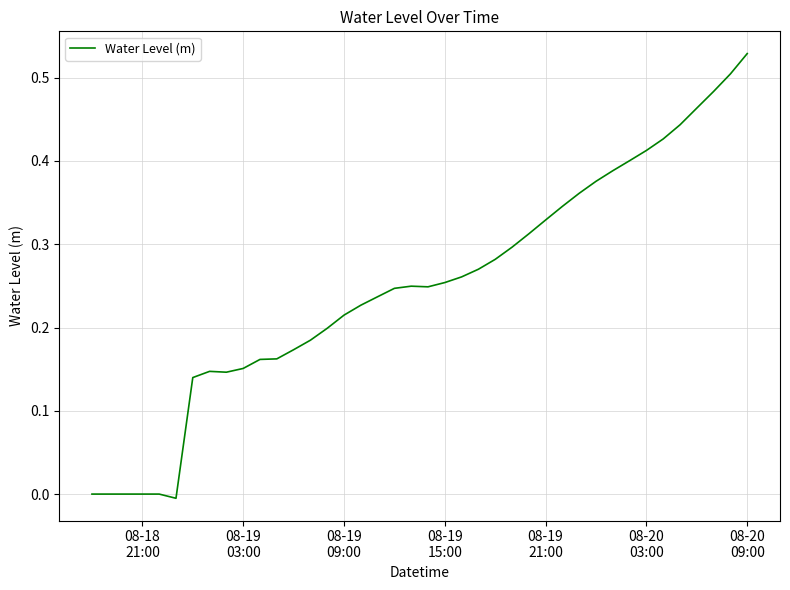

Does the chart display data point markers on the line(s)?

No